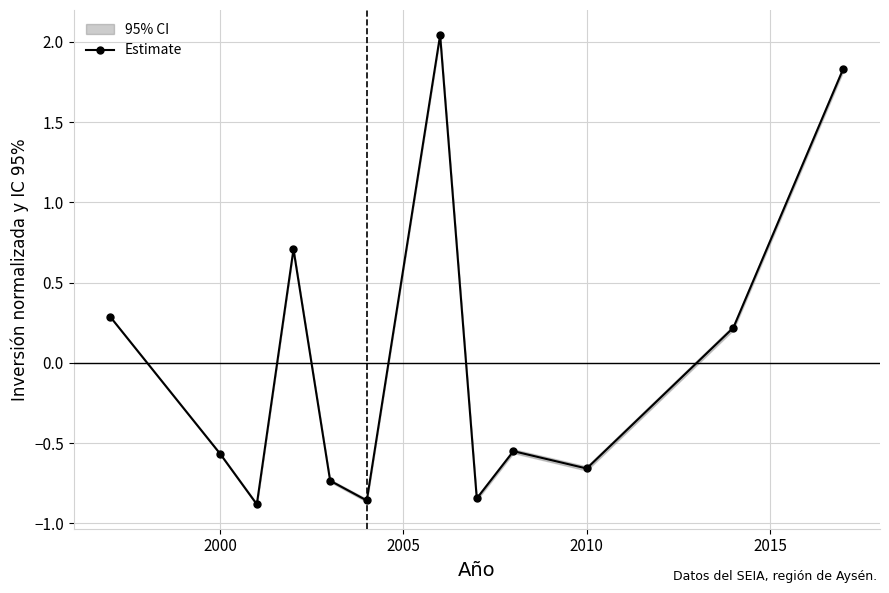

Is this an area chart (filled region under the line)?

No